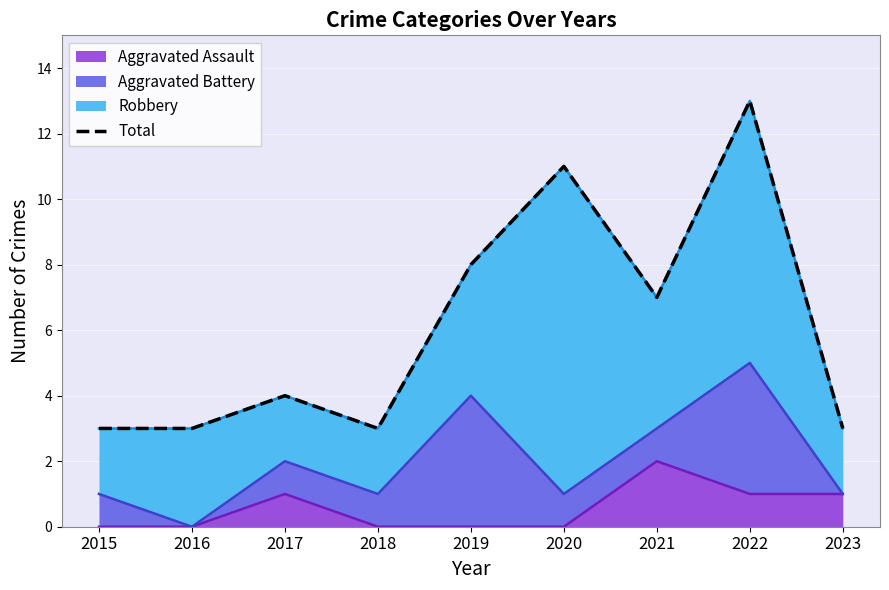

What is the average value?

6